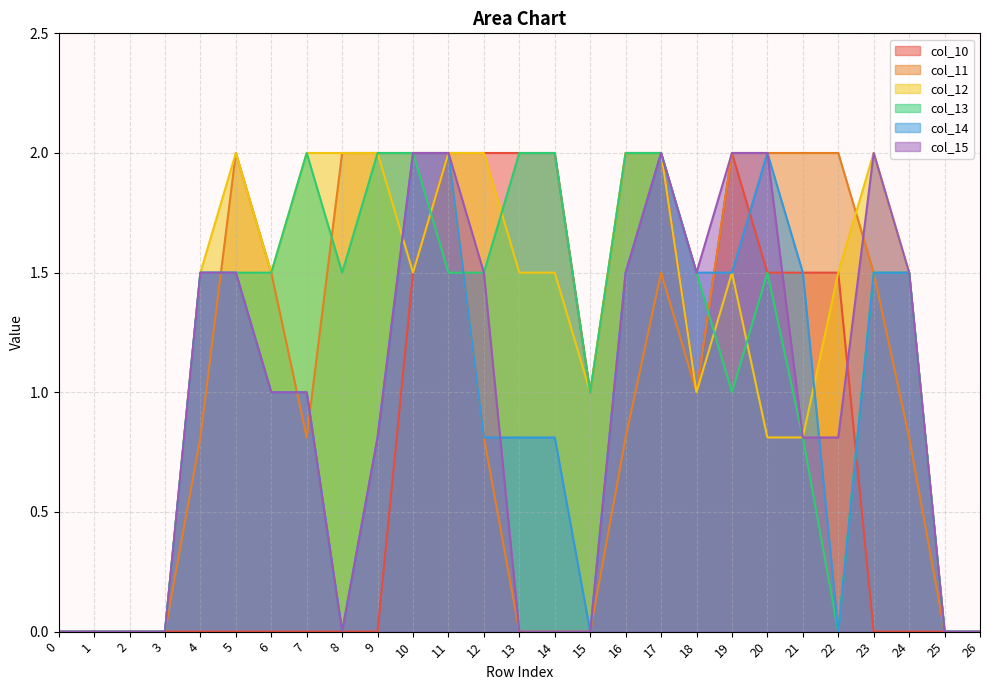

Rank the series at 16 from lowest to highest value.

col_11, col_14, col_15, col_10, col_12, col_13